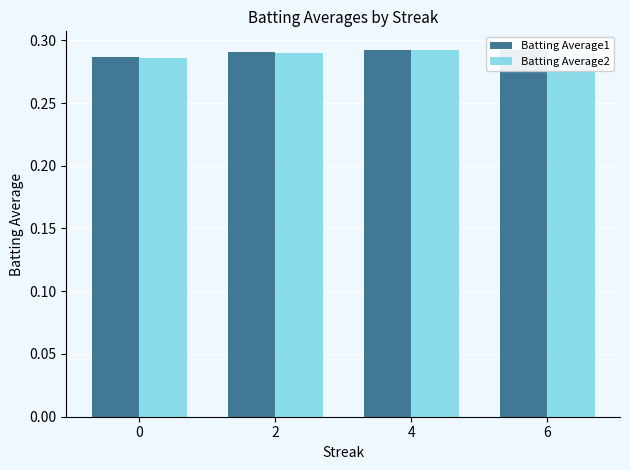

The Batting Average1 series shows 0.1 at 2. True or false?

False